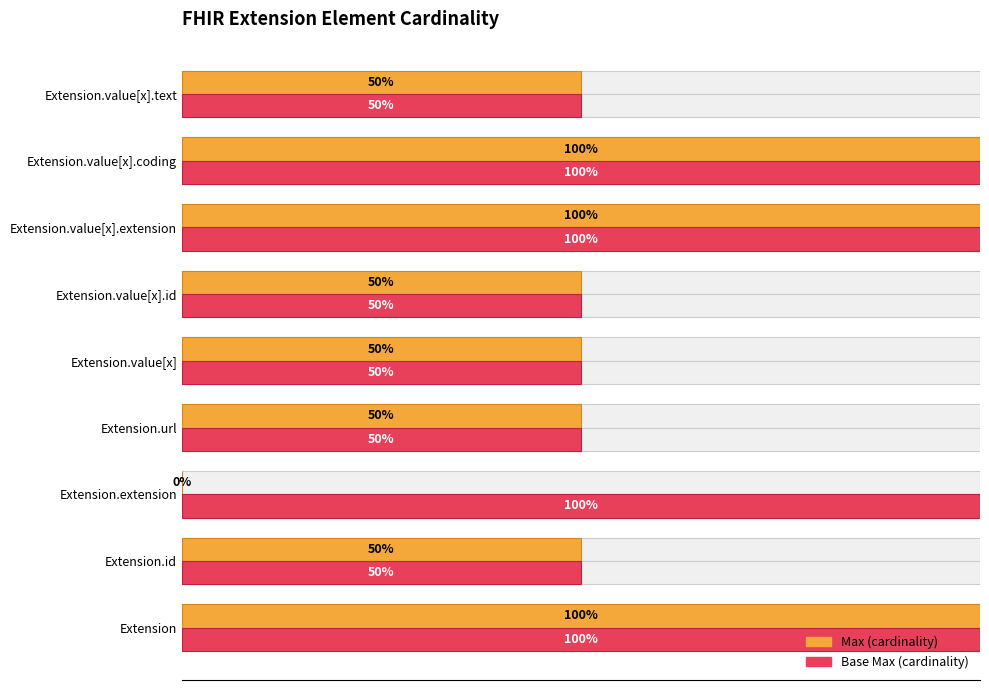

Is it true that Base Max (cardinality) equals 149 at Extension.extension?

False